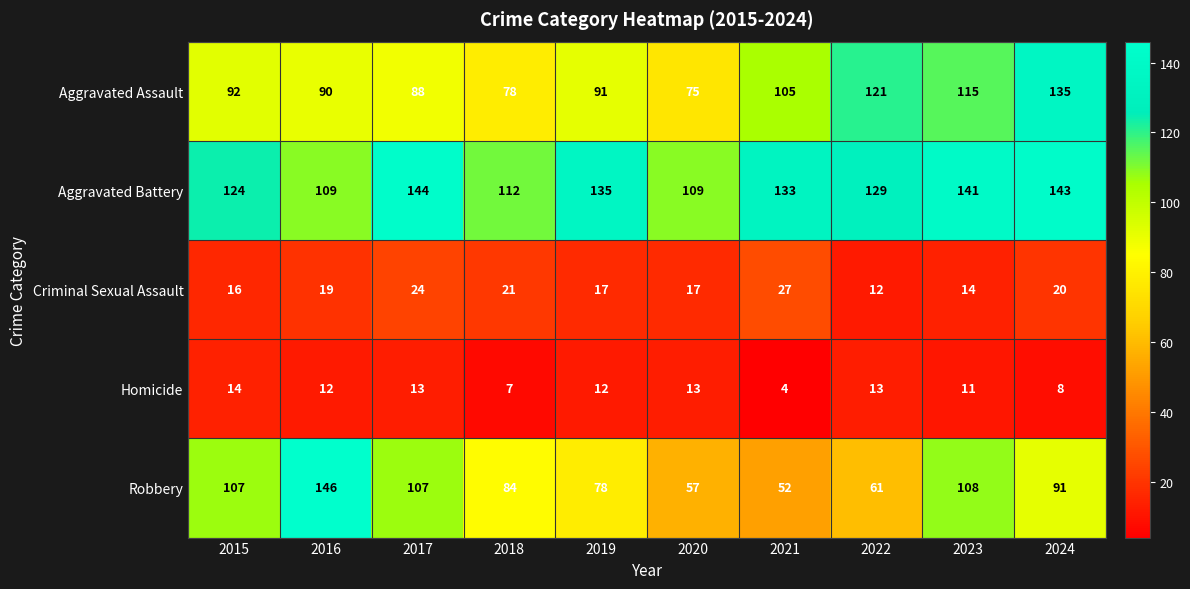

How many series are shown in this chart?

5